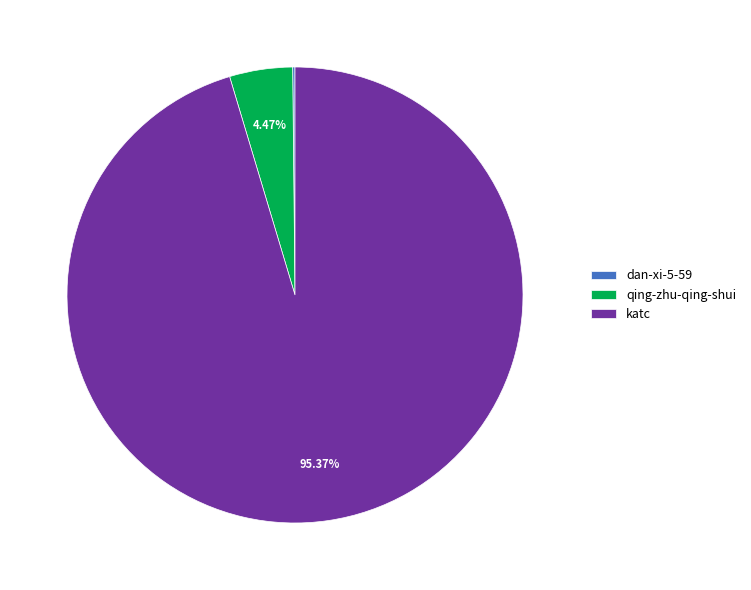

What percentage is the qing-zhu-qing-shui slice, to the nearest percent?

4%